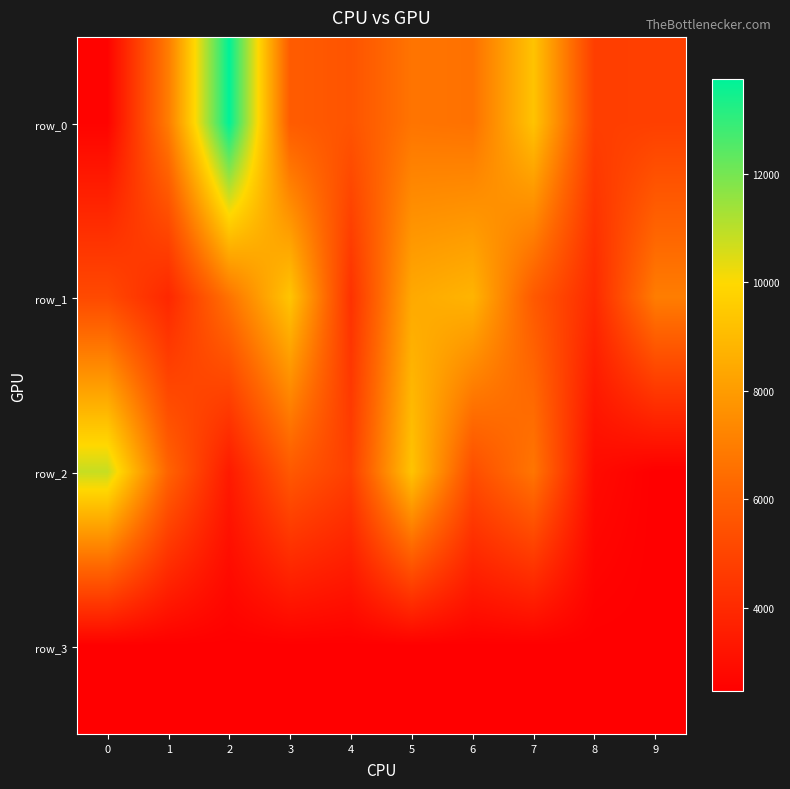

True or false: row_1 has a value of 5190 at 0.

True